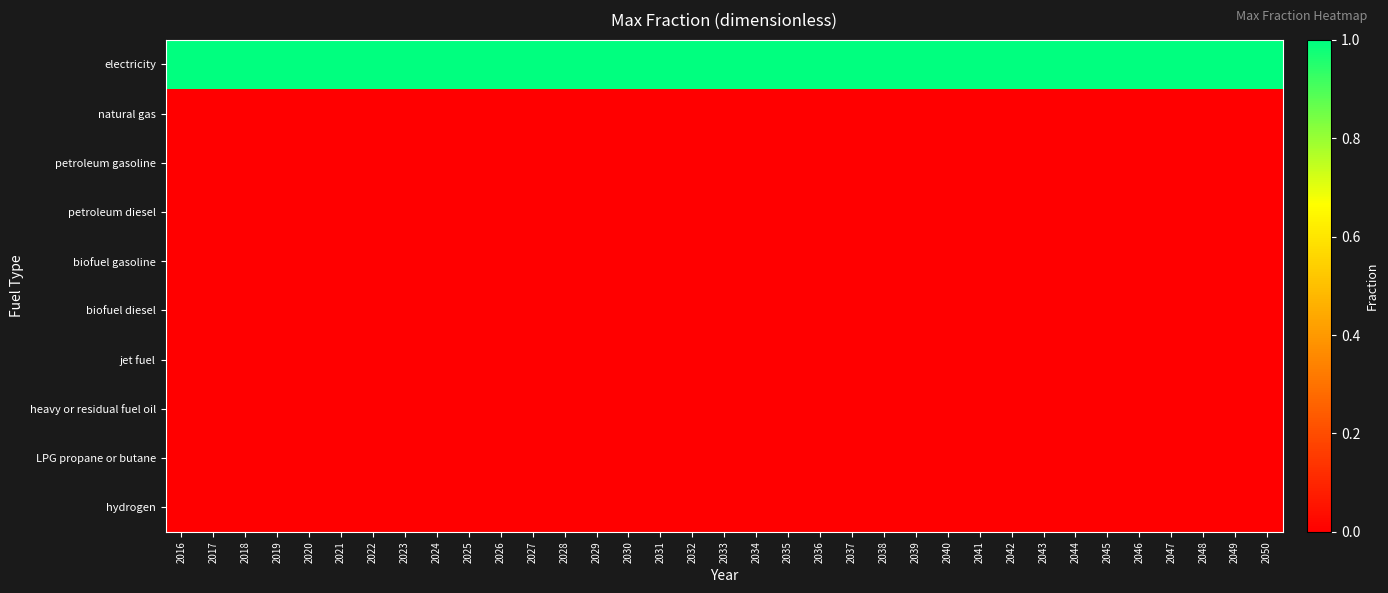

Reading right to left, list all the values displayed in this chart.

electricity: 2050=1	2049=1	2048=1	2047=1	2046=1	2045=1	2044=1	2043=1	2042=1	2041=1	2040=1	2039=1	2038=1	2037=1	2036=1	2035=1	2034=1	2033=1	2032=1	2031=1	2030=1	2029=1	2028=1	2027=1	2026=1	2025=1	2024=1	2023=1	2022=1	2021=1	2020=1	2019=1	2018=1	2017=1	2016=1
natural gas: 2050=0	2049=0	2048=0	2047=0	2046=0	2045=0	2044=0	2043=0	2042=0	2041=0	2040=0	2039=0	2038=0	2037=0	2036=0	2035=0	2034=0	2033=0	2032=0	2031=0	2030=0	2029=0	2028=0	2027=0	2026=0	2025=0	2024=0	2023=0	2022=0	2021=0	2020=0	2019=0	2018=0	2017=0	2016=0
petroleum gasoline: 2050=0	2049=0	2048=0	2047=0	2046=0	2045=0	2044=0	2043=0	2042=0	2041=0	2040=0	2039=0	2038=0	2037=0	2036=0	2035=0	2034=0	2033=0	2032=0	2031=0	2030=0	2029=0	2028=0	2027=0	2026=0	2025=0	2024=0	2023=0	2022=0	2021=0	2020=0	2019=0	2018=0	2017=0	2016=0
petroleum diesel: 2050=0	2049=0	2048=0	2047=0	2046=0	2045=0	2044=0	2043=0	2042=0	2041=0	2040=0	2039=0	2038=0	2037=0	2036=0	2035=0	2034=0	2033=0	2032=0	2031=0	2030=0	2029=0	2028=0	2027=0	2026=0	2025=0	2024=0	2023=0	2022=0	2021=0	2020=0	2019=0	2018=0	2017=0	2016=0
biofuel gasoline: 2050=0	2049=0	2048=0	2047=0	2046=0	2045=0	2044=0	2043=0	2042=0	2041=0	2040=0	2039=0	2038=0	2037=0	2036=0	2035=0	2034=0	2033=0	2032=0	2031=0	2030=0	2029=0	2028=0	2027=0	2026=0	2025=0	2024=0	2023=0	2022=0	2021=0	2020=0	2019=0	2018=0	2017=0	2016=0
biofuel diesel: 2050=0	2049=0	2048=0	2047=0	2046=0	2045=0	2044=0	2043=0	2042=0	2041=0	2040=0	2039=0	2038=0	2037=0	2036=0	2035=0	2034=0	2033=0	2032=0	2031=0	2030=0	2029=0	2028=0	2027=0	2026=0	2025=0	2024=0	2023=0	2022=0	2021=0	2020=0	2019=0	2018=0	2017=0	2016=0
jet fuel: 2050=0	2049=0	2048=0	2047=0	2046=0	2045=0	2044=0	2043=0	2042=0	2041=0	2040=0	2039=0	2038=0	2037=0	2036=0	2035=0	2034=0	2033=0	2032=0	2031=0	2030=0	2029=0	2028=0	2027=0	2026=0	2025=0	2024=0	2023=0	2022=0	2021=0	2020=0	2019=0	2018=0	2017=0	2016=0
heavy or residual fuel oil: 2050=0	2049=0	2048=0	2047=0	2046=0	2045=0	2044=0	2043=0	2042=0	2041=0	2040=0	2039=0	2038=0	2037=0	2036=0	2035=0	2034=0	2033=0	2032=0	2031=0	2030=0	2029=0	2028=0	2027=0	2026=0	2025=0	2024=0	2023=0	2022=0	2021=0	2020=0	2019=0	2018=0	2017=0	2016=0
LPG propane or butane: 2050=0	2049=0	2048=0	2047=0	2046=0	2045=0	2044=0	2043=0	2042=0	2041=0	2040=0	2039=0	2038=0	2037=0	2036=0	2035=0	2034=0	2033=0	2032=0	2031=0	2030=0	2029=0	2028=0	2027=0	2026=0	2025=0	2024=0	2023=0	2022=0	2021=0	2020=0	2019=0	2018=0	2017=0	2016=0
hydrogen: 2050=0	2049=0	2048=0	2047=0	2046=0	2045=0	2044=0	2043=0	2042=0	2041=0	2040=0	2039=0	2038=0	2037=0	2036=0	2035=0	2034=0	2033=0	2032=0	2031=0	2030=0	2029=0	2028=0	2027=0	2026=0	2025=0	2024=0	2023=0	2022=0	2021=0	2020=0	2019=0	2018=0	2017=0	2016=0